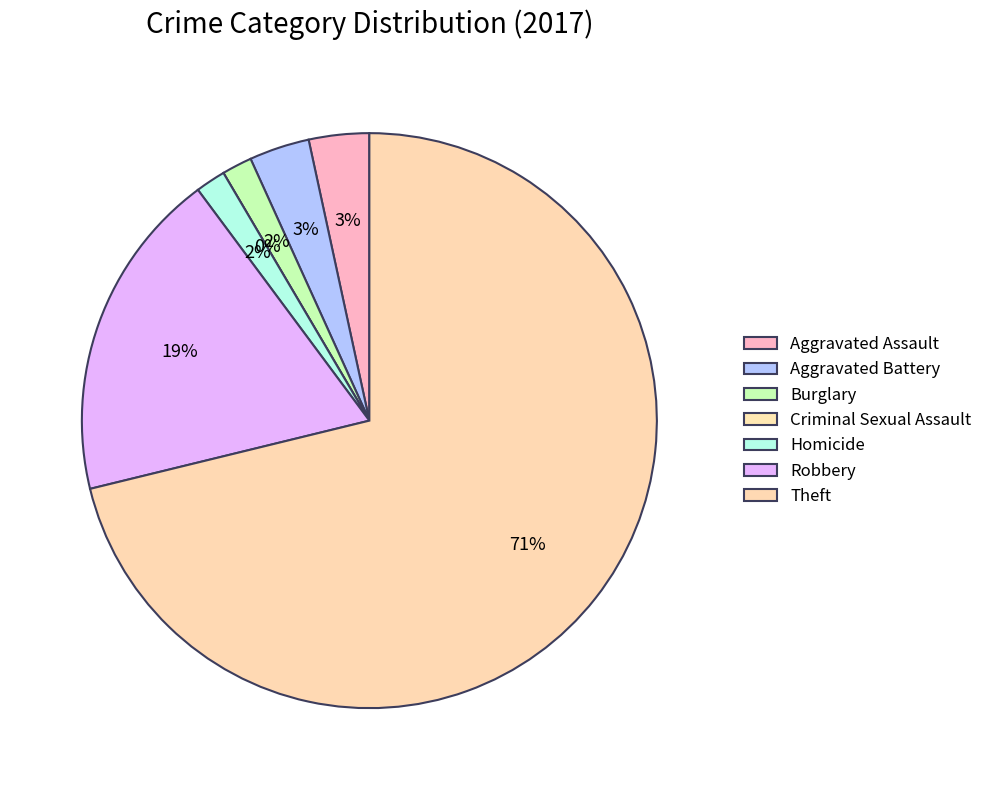

To the nearest percent, what is the combined percentage of Theft and Aggravated Battery?

75%